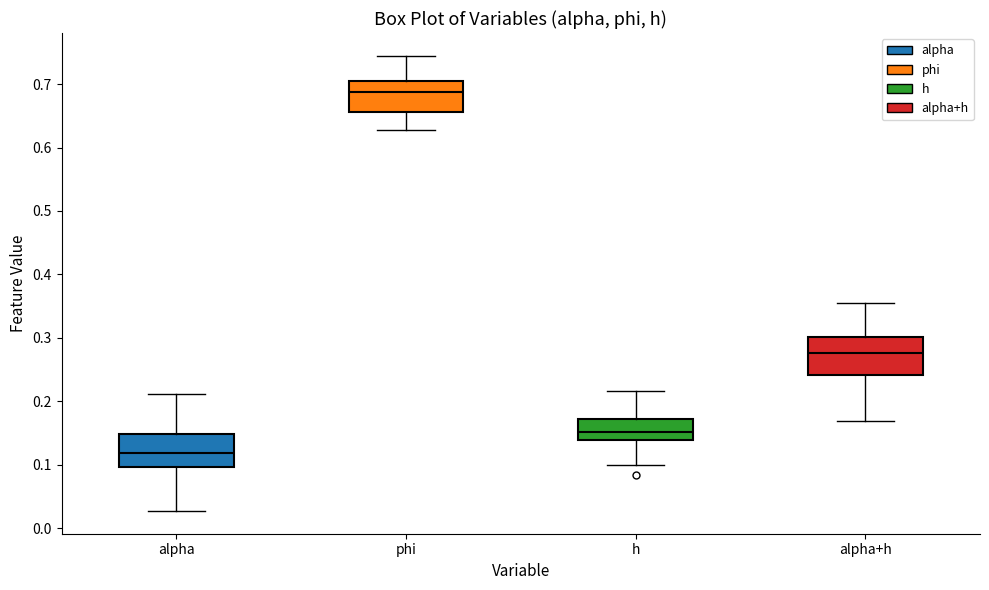

Reading left to right, transcribe this box plot: for each box, give where its median line is, the range the box spans, and where its two whiskers end, as read against the y-axis. The values are not printed on the chart, so give them approximately, as read against the axis.

alpha: median 0.12, box 0.10 to 0.15, whiskers 0.03 to 0.21
phi: median 0.69, box 0.66 to 0.70, whiskers 0.63 to 0.74
h: median 0.15, box 0.14 to 0.17, whiskers 0.10 to 0.22
alpha+h: median 0.28, box 0.24 to 0.30, whiskers 0.17 to 0.35